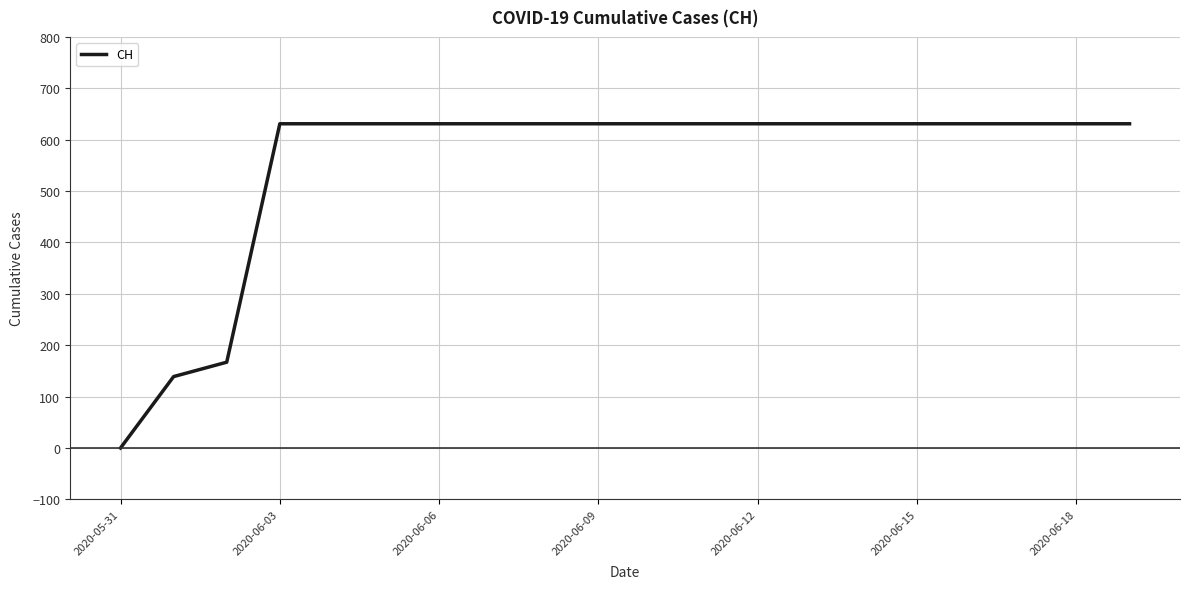

What is the greatest value displayed?

631